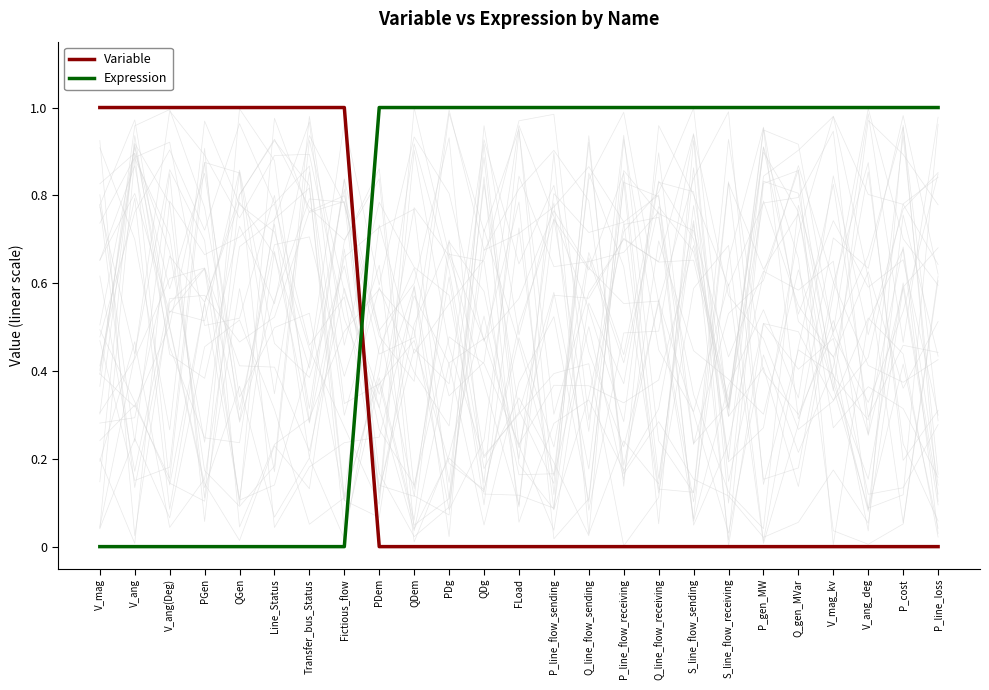

Reading left to right, list all the values displayed in this chart.

Variable: 1	1	1	1	1	1	1	1	0	0	0	0	0	0	0	0	0	0	0	0	0	0	0	0	0
Expression: 0	0	0	0	0	0	0	0	1	1	1	1	1	1	1	1	1	1	1	1	1	1	1	1	1